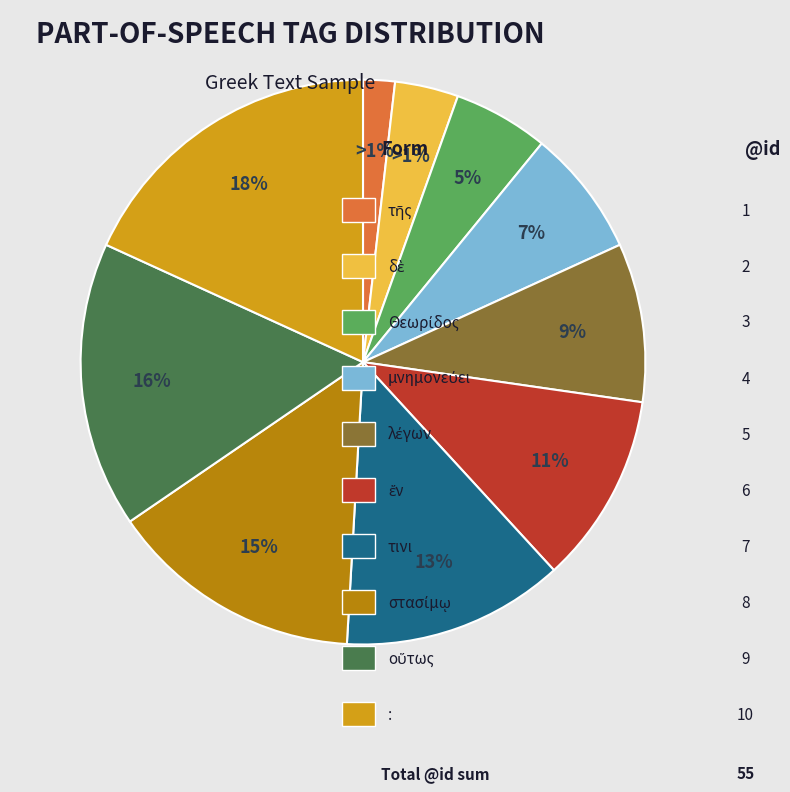

Combined, what portion of the pie is τῆς and στασίμῳ?

16.4%